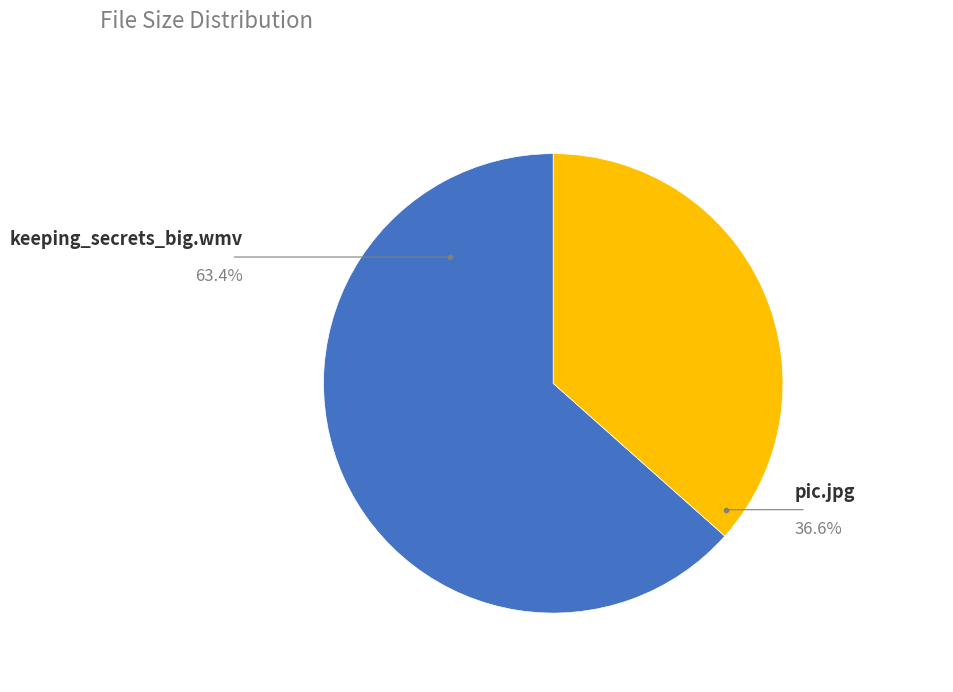

To the nearest percent, what is the average slice percentage?

50%